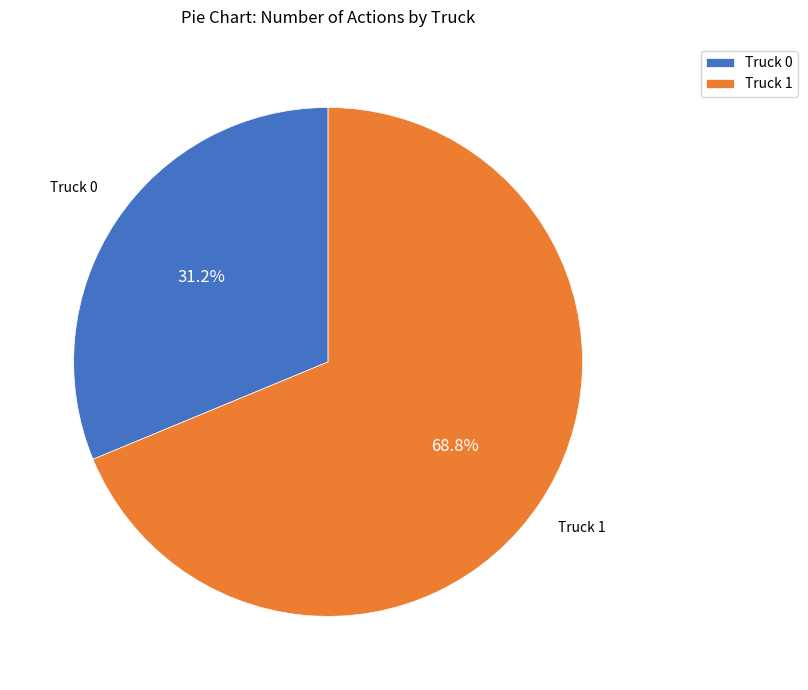

What is the ratio of the value at Truck 1 to the value at Truck 0?

2.2